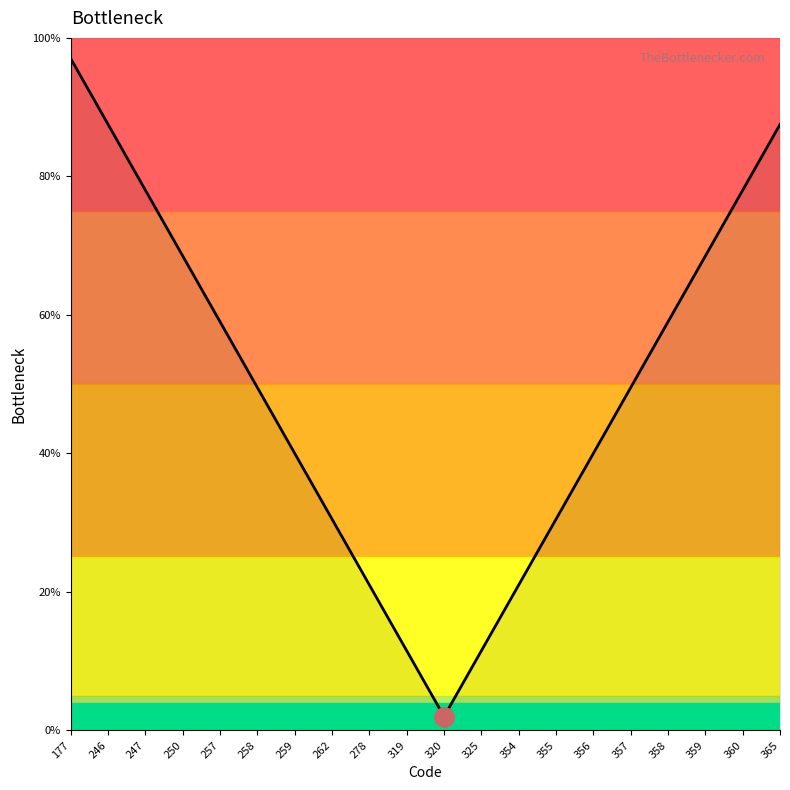

Reading left to right, what are all the values shown in this chart?

177=97.0	246=87.5	247=78.0	250=68.5	257=59.0	258=49.5	259=40.0	262=30.5	278=21.0	319=11.5	320=2.0	325=11.5	354=21.0	355=30.5	356=40.0	357=49.5	358=59.0	359=68.5	360=78.0	365=87.5